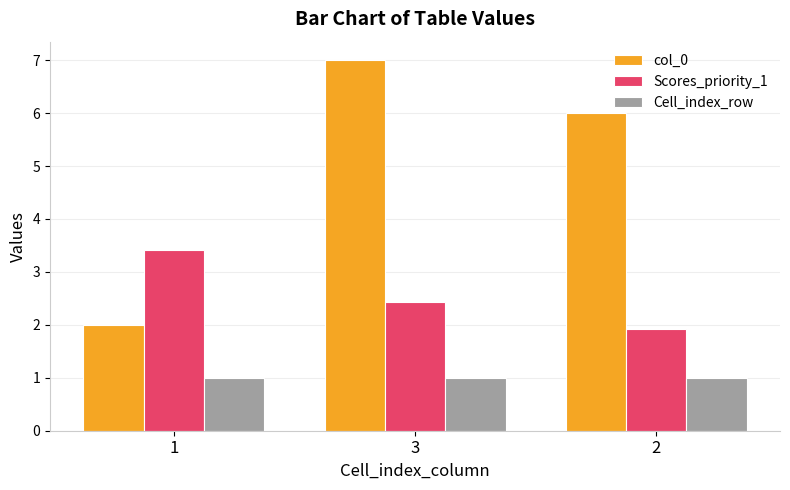

At which label is Scores_priority_1 closest to 2?

2